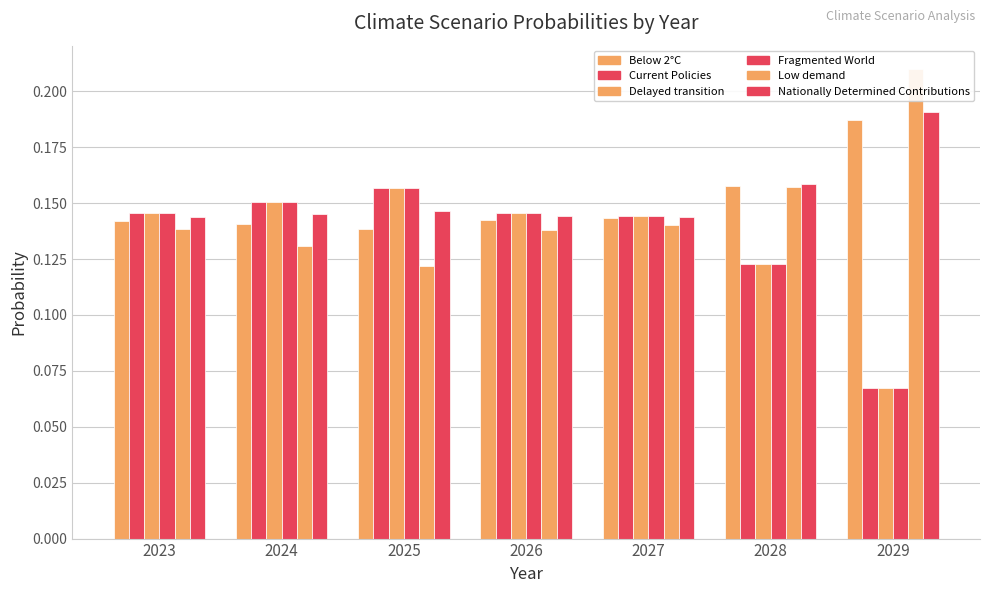

What are all the series names shown in the legend?

Below 2°C, Current Policies, Delayed transition, Fragmented World, Low demand, Nationally Determined Contributions